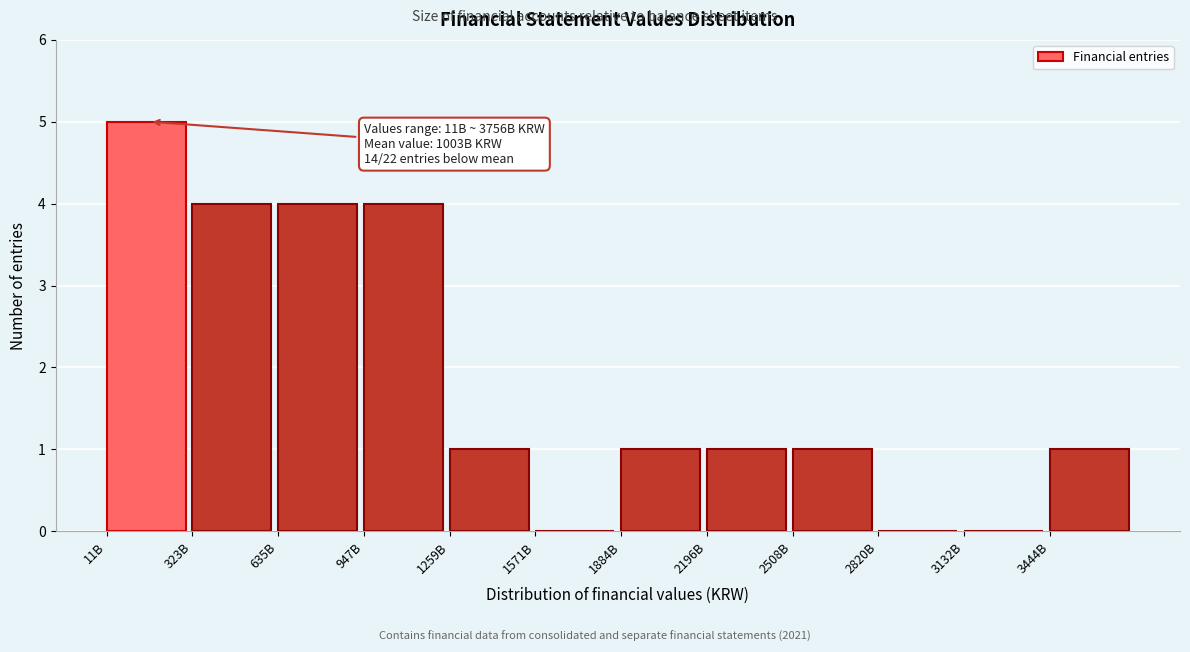

Reading right to left, list all the values displayed in this chart.

3444B=1	3132B=0	2820B=0	2508B=1	2196B=1	1884B=1	1571B=0	1259B=1	947B=4	635B=4	323B=4	11B=5